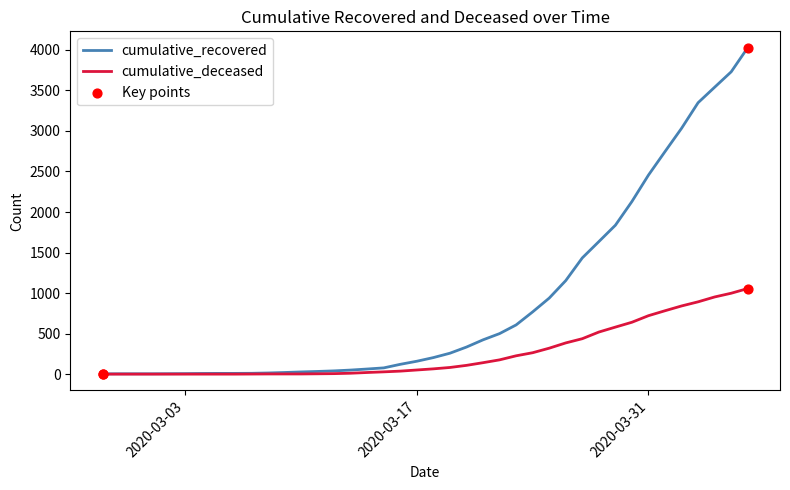

Which series has the largest total across all categories?

cumulative_recovered